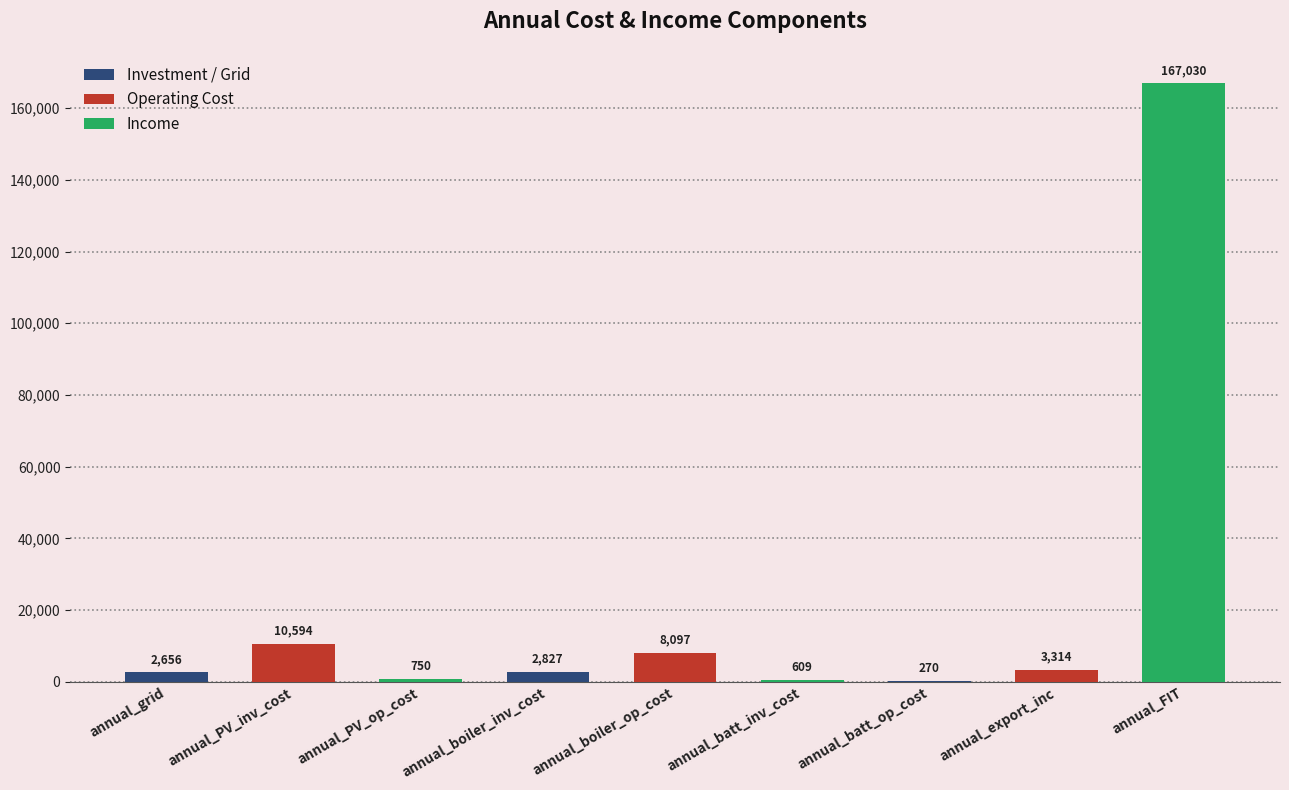

True or false: the data shows 609.2 at annual_batt_inv_cost.

True